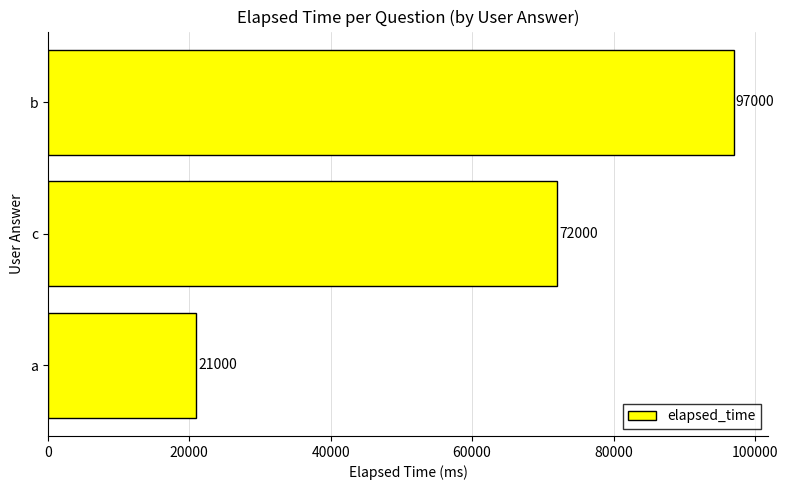

Reading top to bottom, list all the values displayed in this chart.

b=97000	c=72000	a=21000